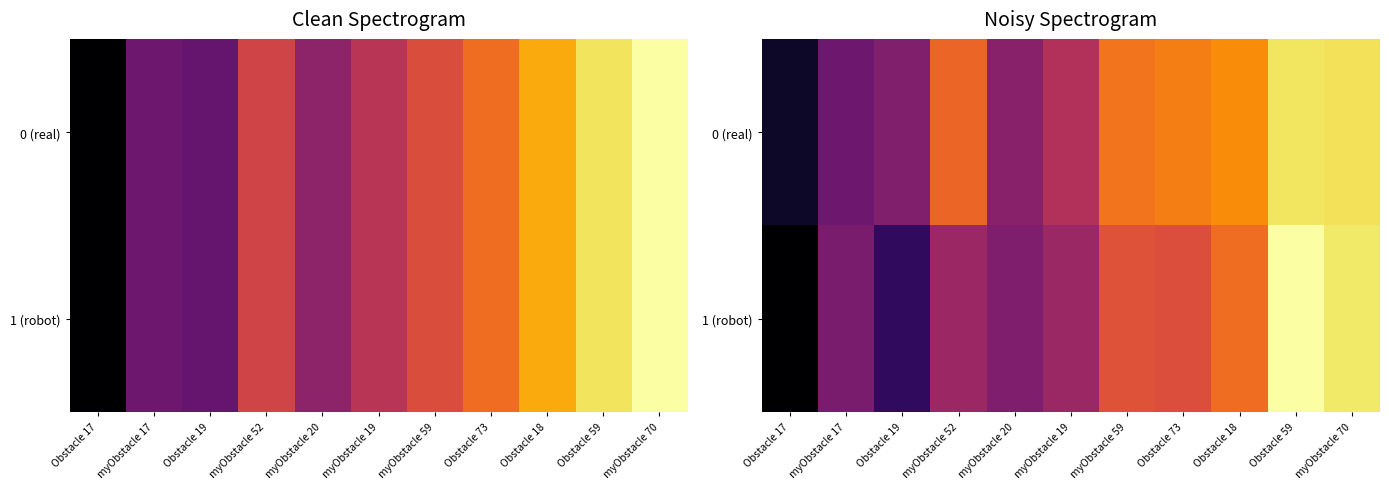

Which series changed the most between myObstacle 59 and Obstacle 59?

1 (robot)